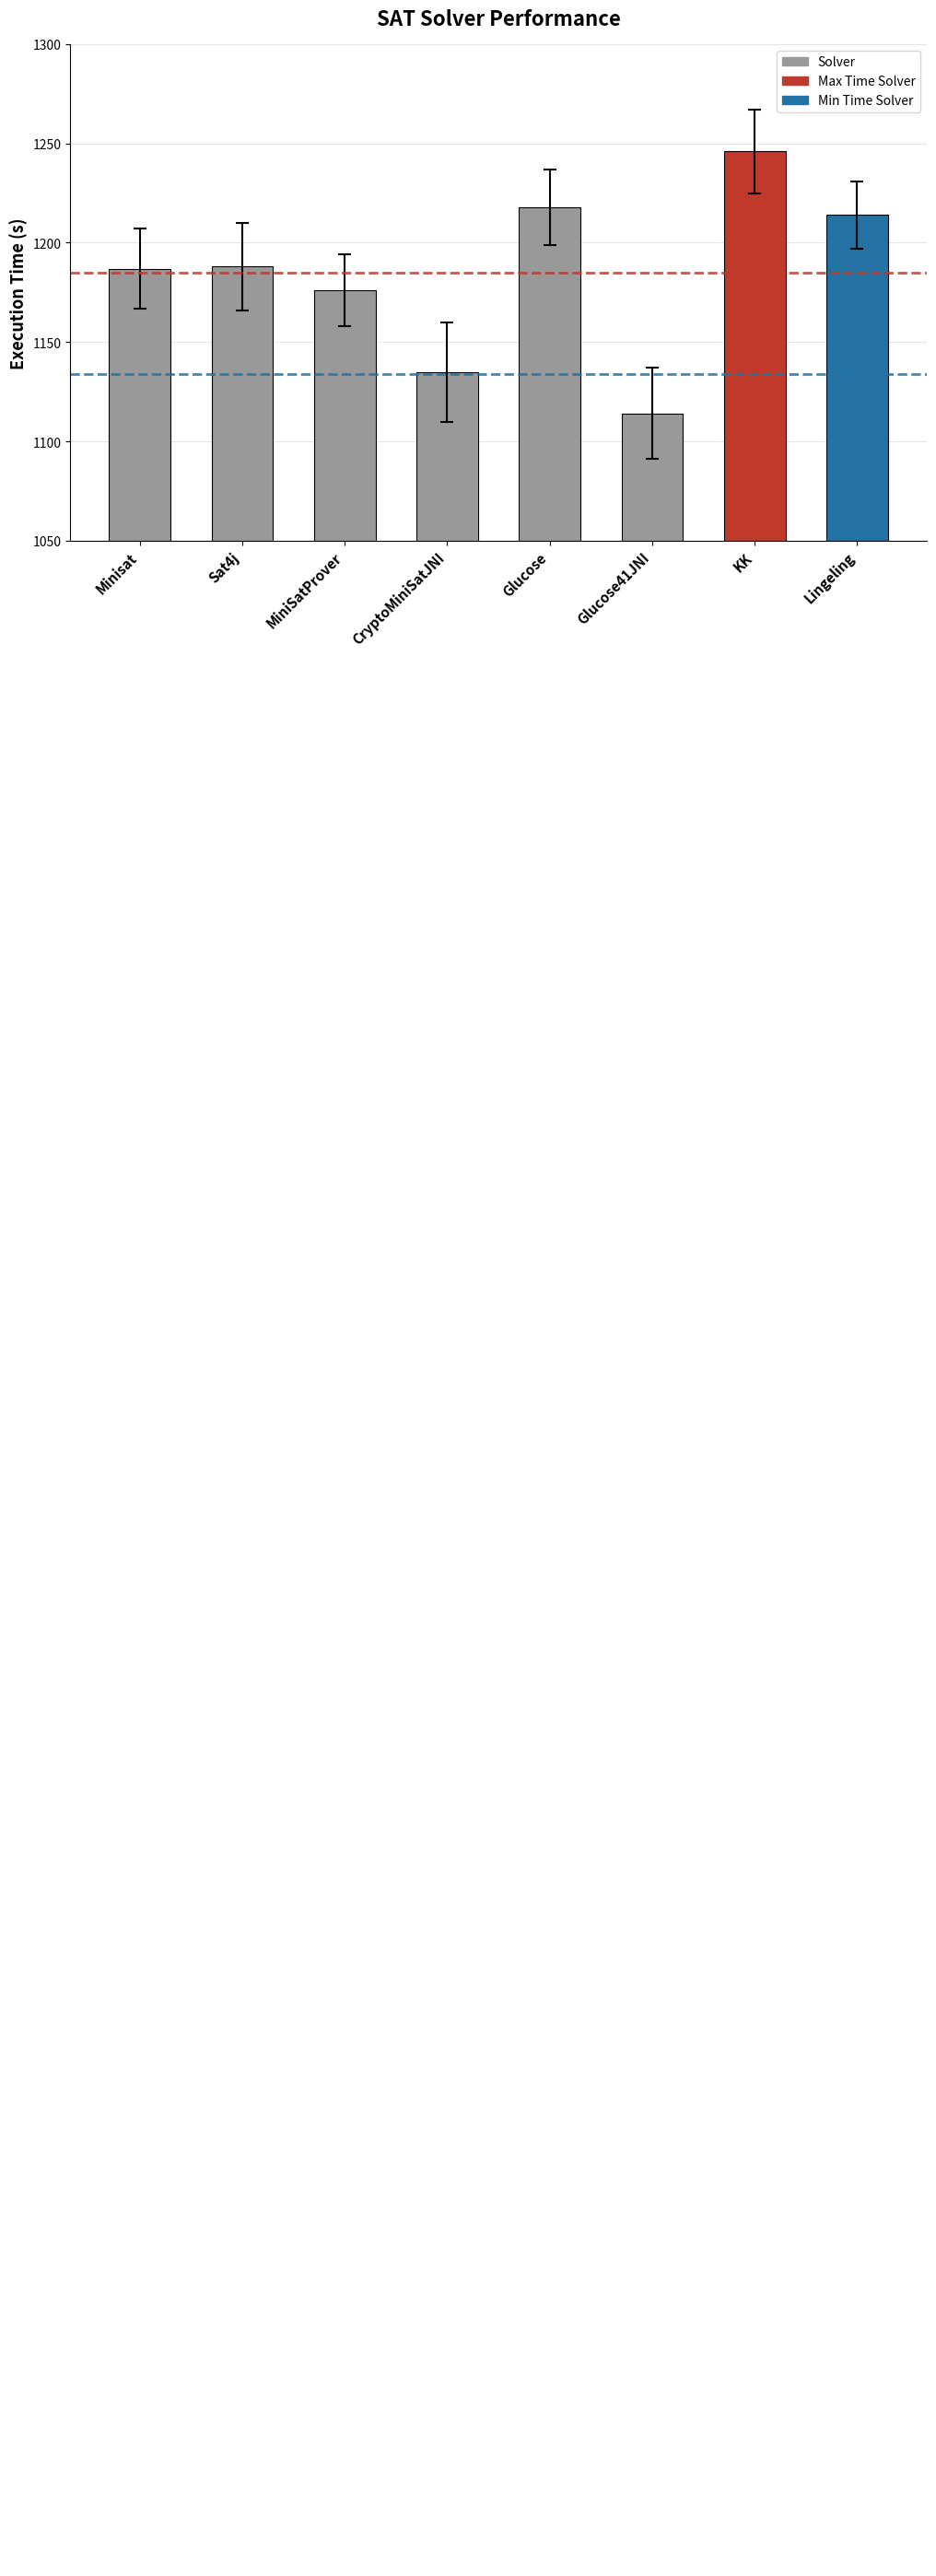

Reading left to right, list all the values displayed in this chart.

Minisat=1187	Sat4j=1188	MiniSatProver=1176	CryptoMiniSatJNI=1135	Glucose=1218	Glucose41JNI=1114	KK=1246	Lingeling=1214